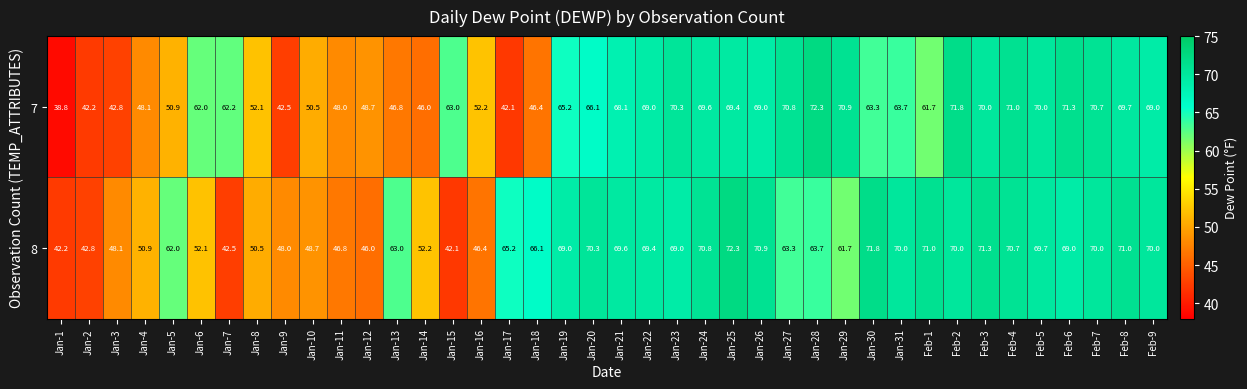

The 8 series shows 28.4 at Jan-28. True or false?

False